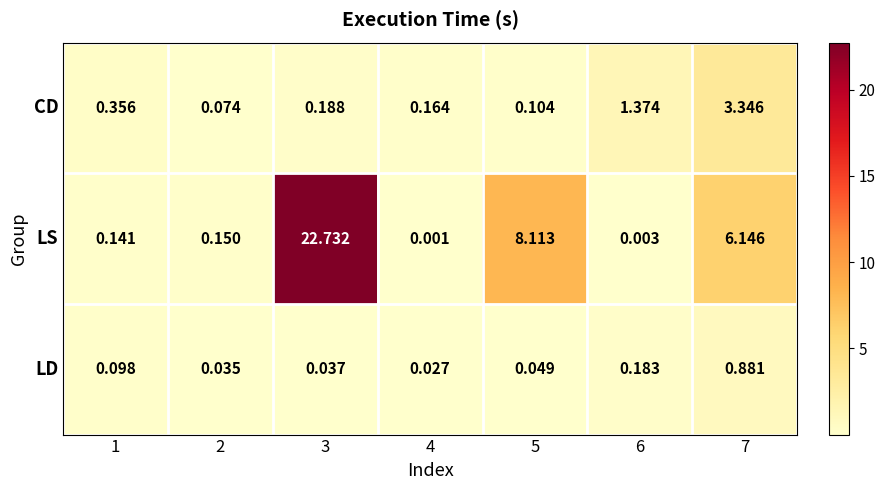

Which series has the largest range (max minus min)?

LS